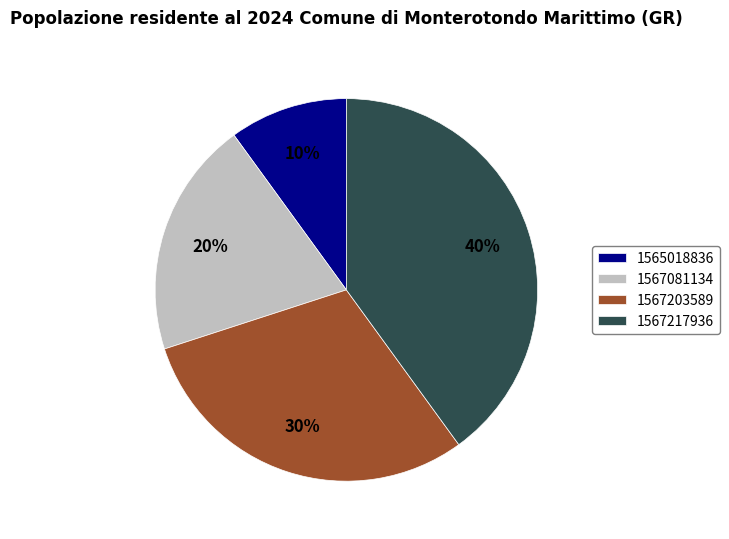

What percentage is the 1567217936 slice, to the nearest percent?

40%